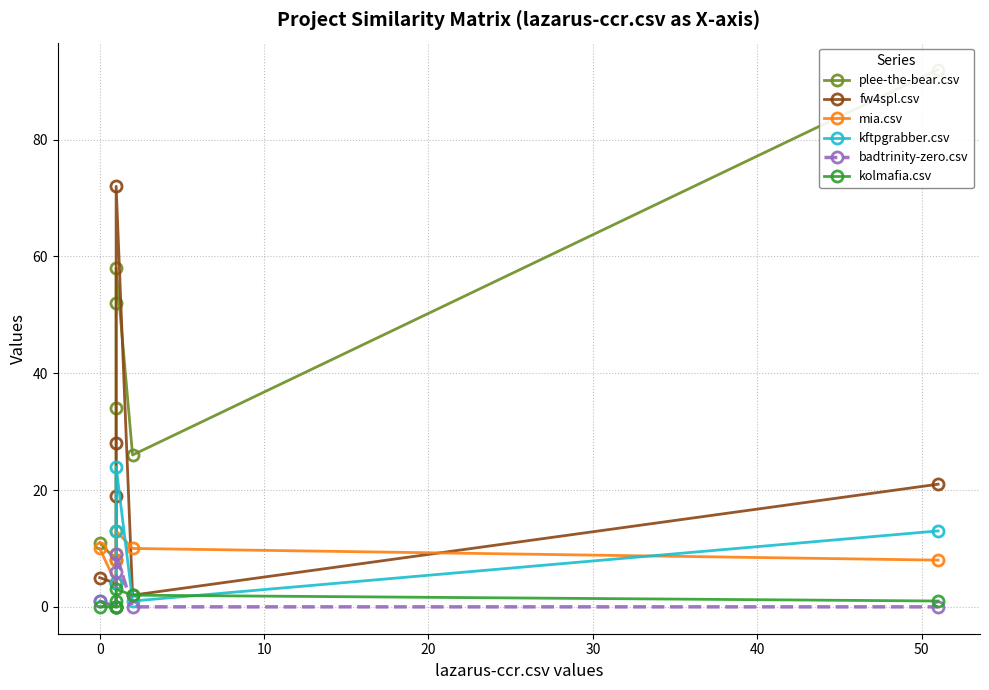

What is the value of the mia.csv point at the 2nd from the left?

4